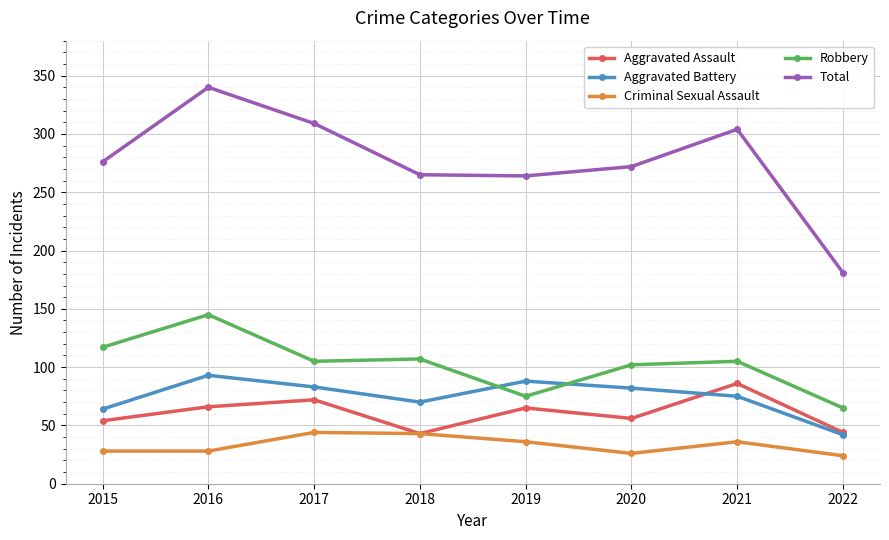

How many lines are shown in the chart?

5